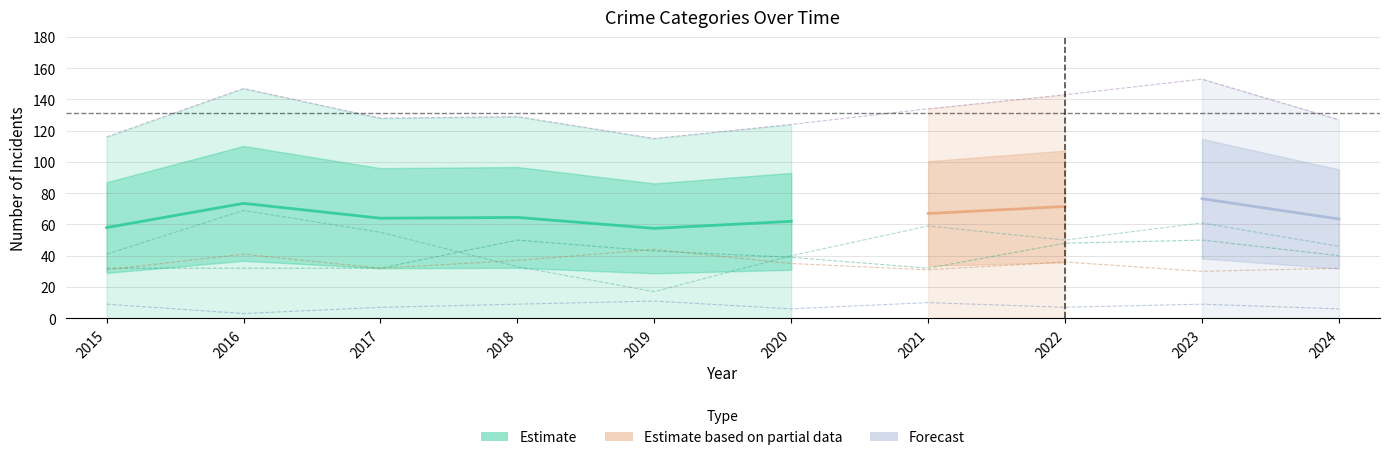

How many categories are shown in the chart?

10